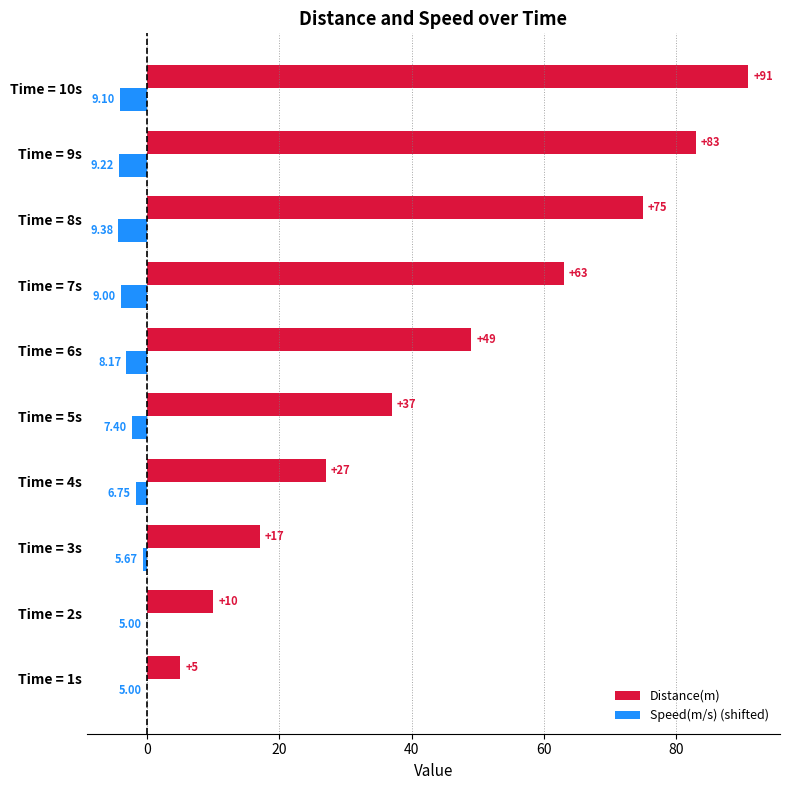

Is the value of Speed(m/s) (shifted) at Time = 7s greater than the value of Distance(m) at Time = 7s?

No